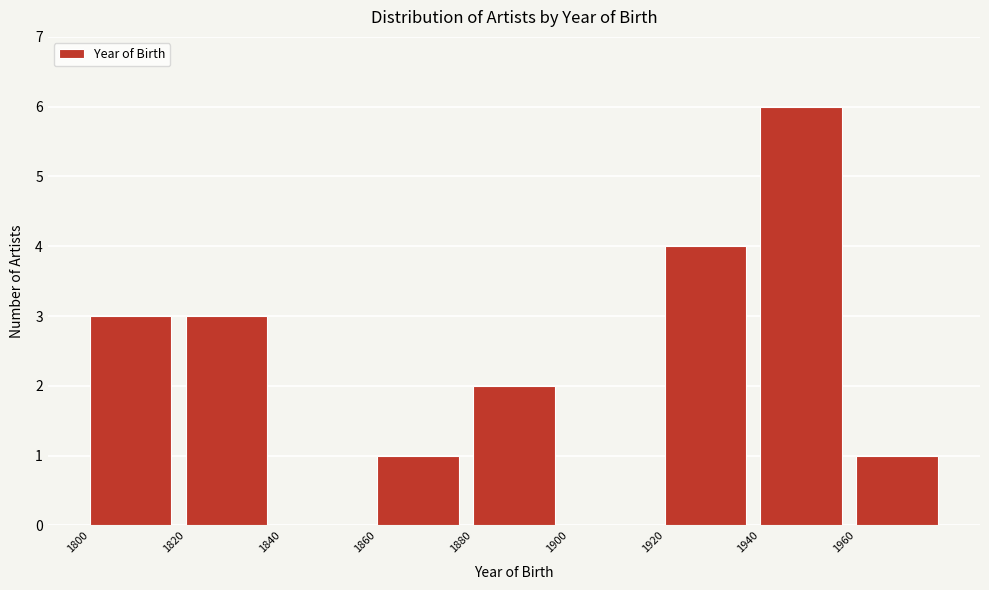

How tall is the bar that spans 1920 to 1940 on the x-axis? The values are not printed on the chart, so give them approximately, as read against the axis.

4